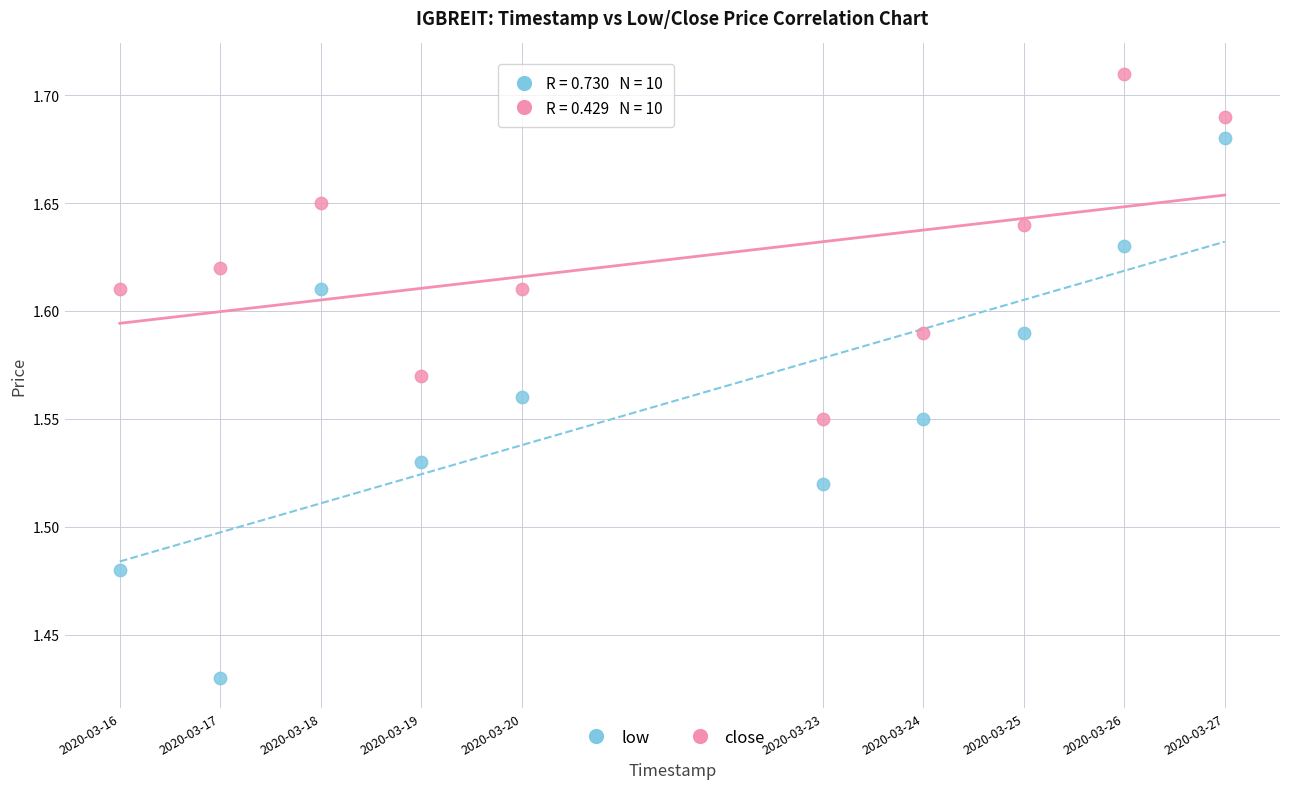

What is the X range (max minus min) for the scatter plot?

950400.0